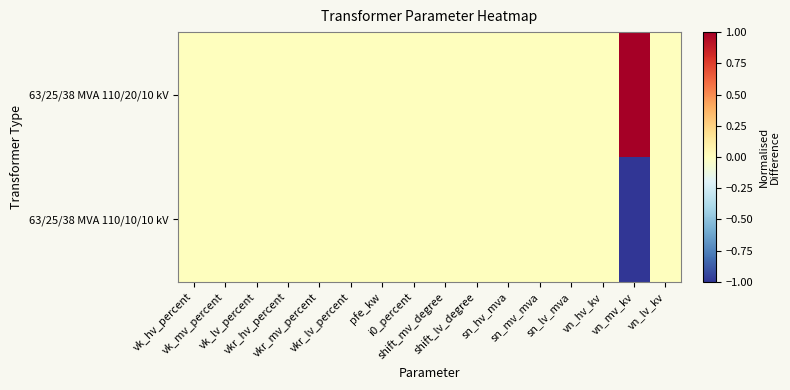

Reading left to right, list all the values displayed in this chart.

63/25/38 MVA 110/20/10 kV: vk_hv_percent=0	vk_mv_percent=0	vk_lv_percent=0	vkr_hv_percent=0	vkr_mv_percent=0	vkr_lv_percent=0	pfe_kw=0	i0_percent=0	shift_mv_degree=0	shift_lv_degree=0	sn_hv_mva=0	sn_mv_mva=0	sn_lv_mva=0	vn_hv_kv=0	vn_mv_kv=1	vn_lv_kv=0
63/25/38 MVA 110/10/10 kV: vk_hv_percent=0	vk_mv_percent=0	vk_lv_percent=0	vkr_hv_percent=0	vkr_mv_percent=0	vkr_lv_percent=0	pfe_kw=0	i0_percent=0	shift_mv_degree=0	shift_lv_degree=0	sn_hv_mva=0	sn_mv_mva=0	sn_lv_mva=0	vn_hv_kv=0	vn_mv_kv=-1	vn_lv_kv=0